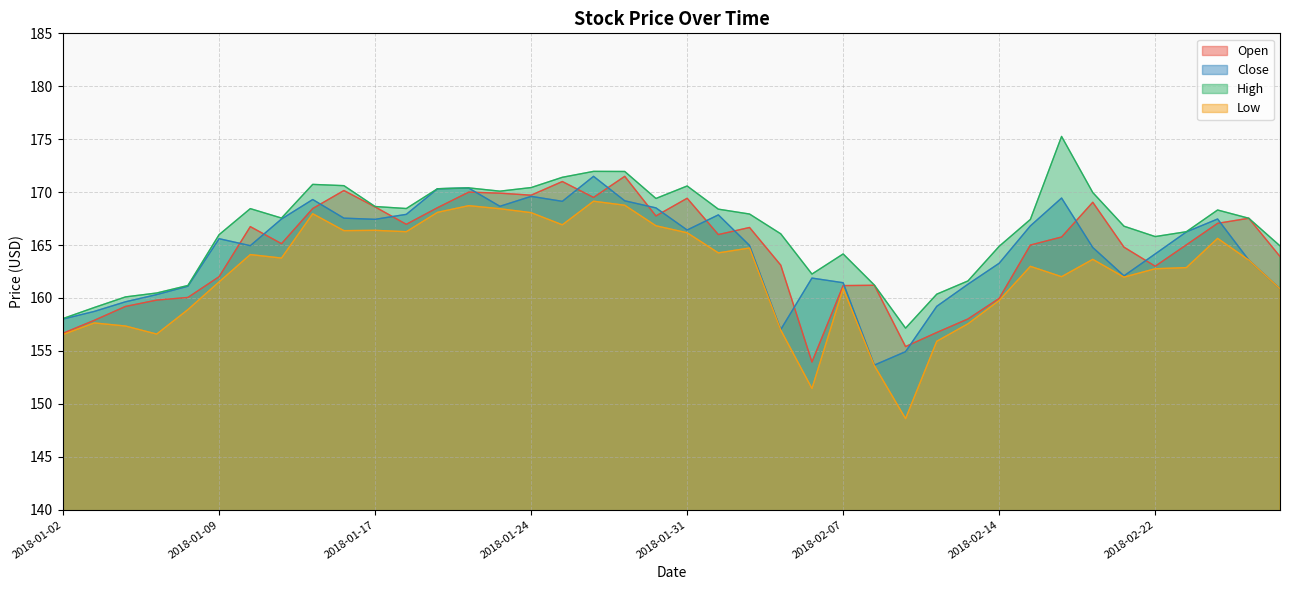

What is the label of the 4th point from the right?

2018-02-23